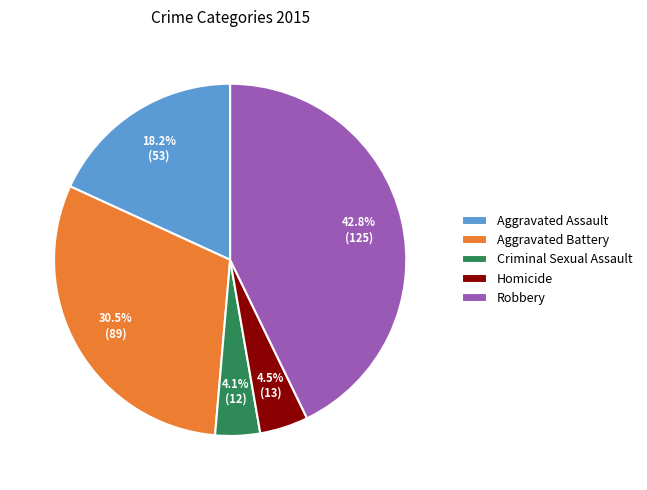

Count the number of slices in the pie.

5